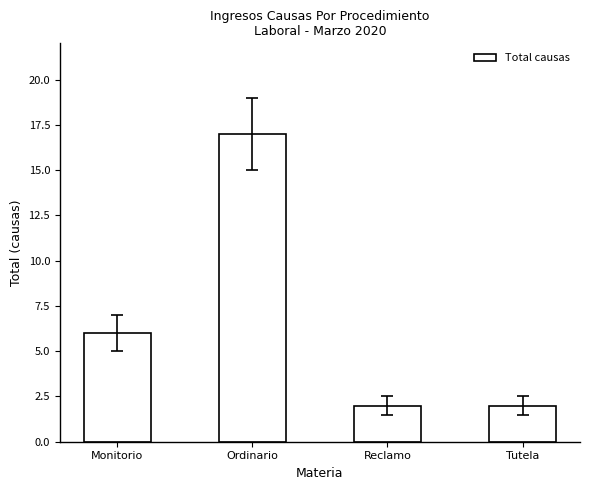

The value at Tutela is 2. True or false?

True